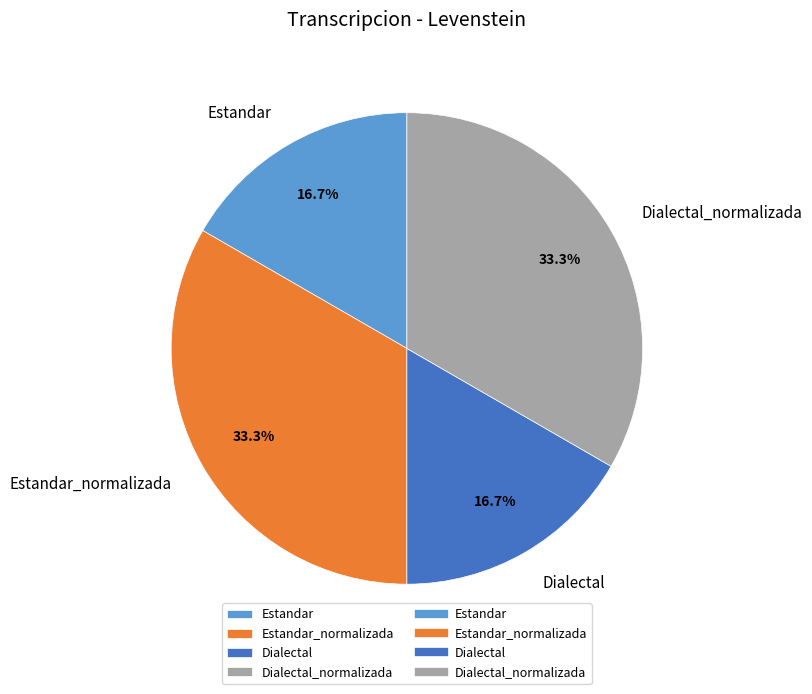

How many segments does this pie chart have?

4